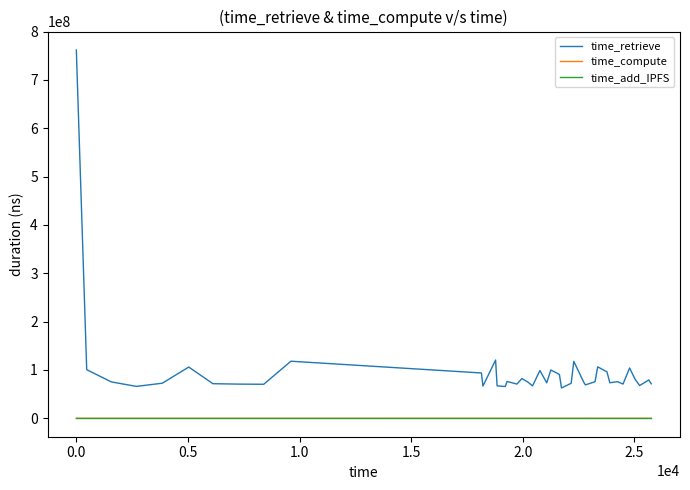

What is the maximum value shown in the chart?

761979608